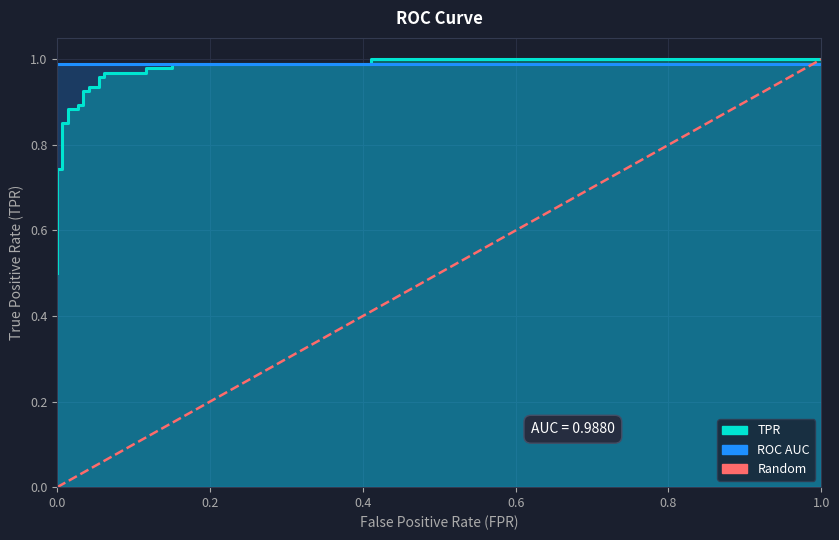

The chart shows a value of 0 at 0.0. True or false?

True